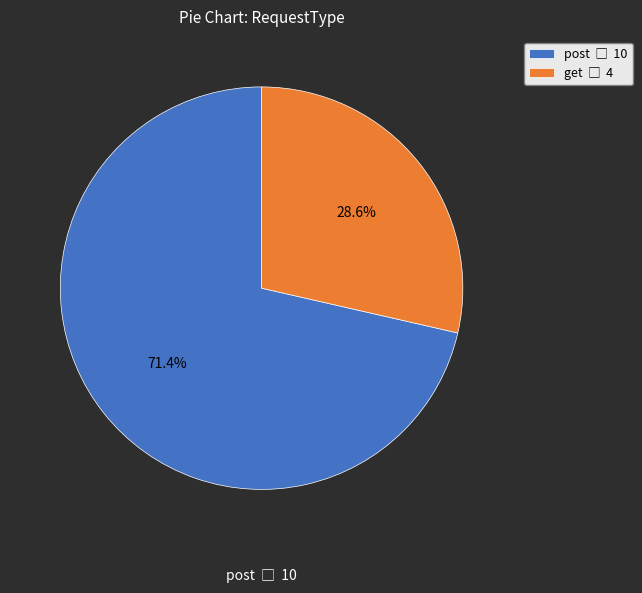

Does get represent more than half of the total?

No